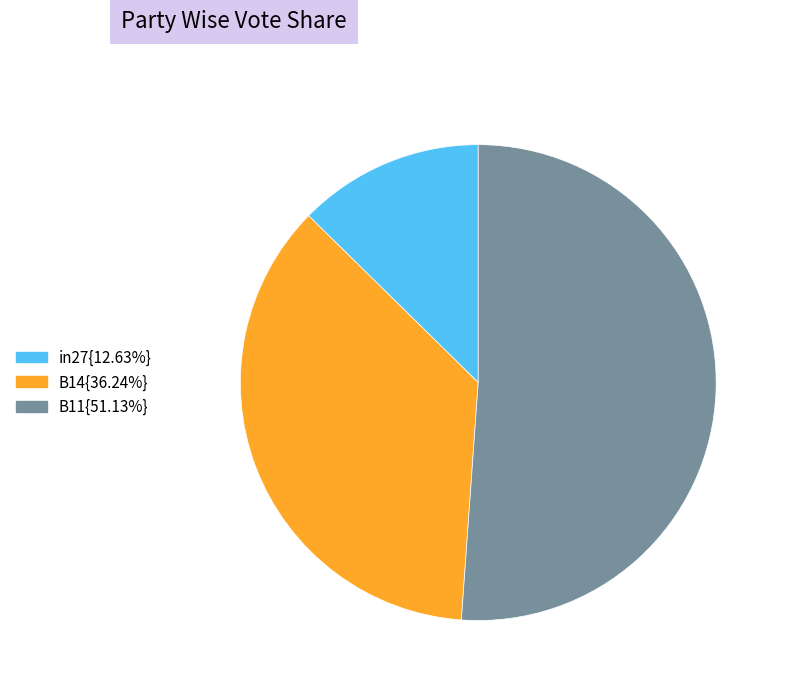

Combined, do B14{36.24%} and in27{12.63%} account for over 50%?

No